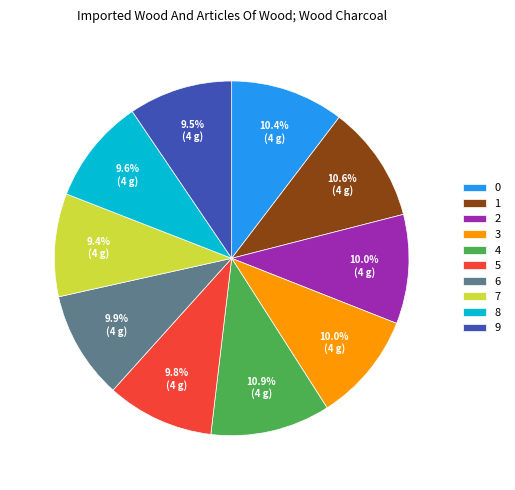

Which has a higher value, 7 or 4?

4